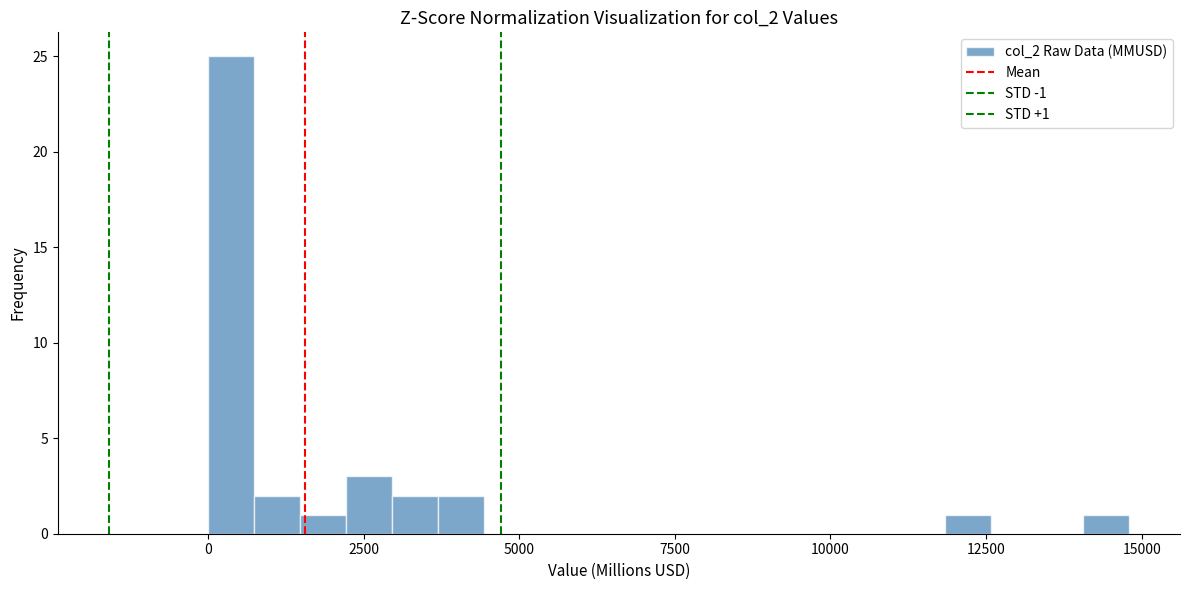

Read against the x-axis, roughly where is the centre of the tallest bar?

500